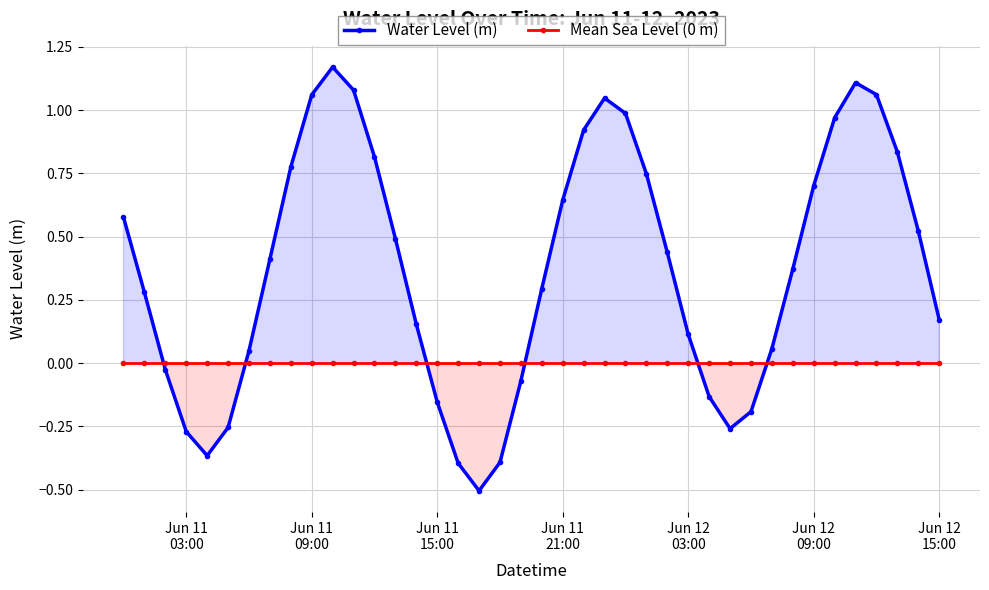

In Water Level (m), how many points are lower than both neighbors (excluding endpoints)?

3